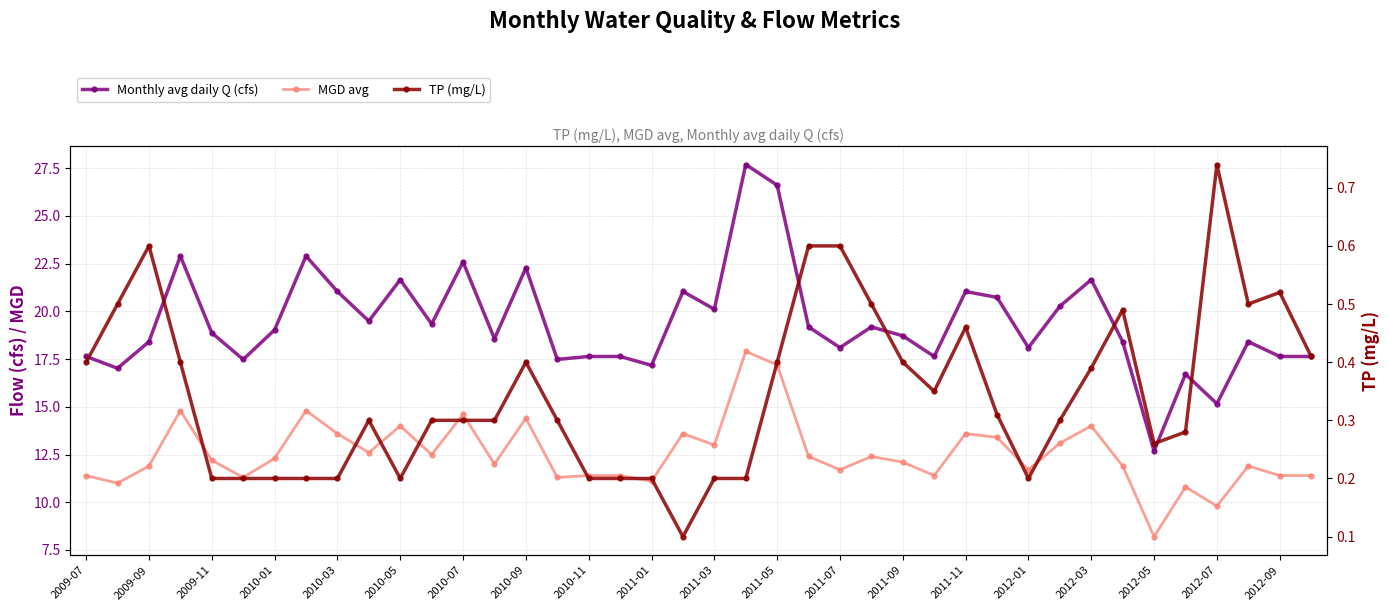

True or false: TP (mg/L) and MGD avg cross at least once.

False